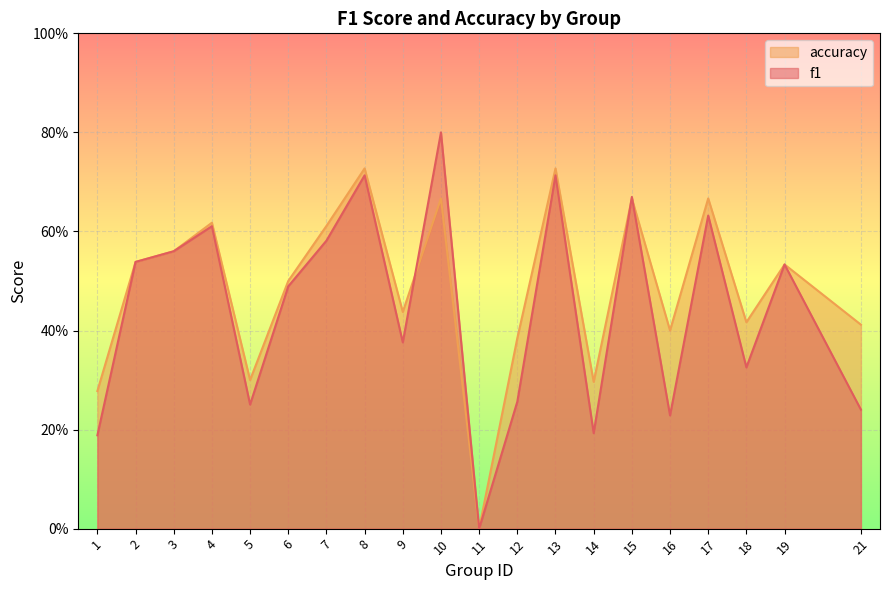

What is the difference between the maximum and second lowest values in the accuracy series?

0.4